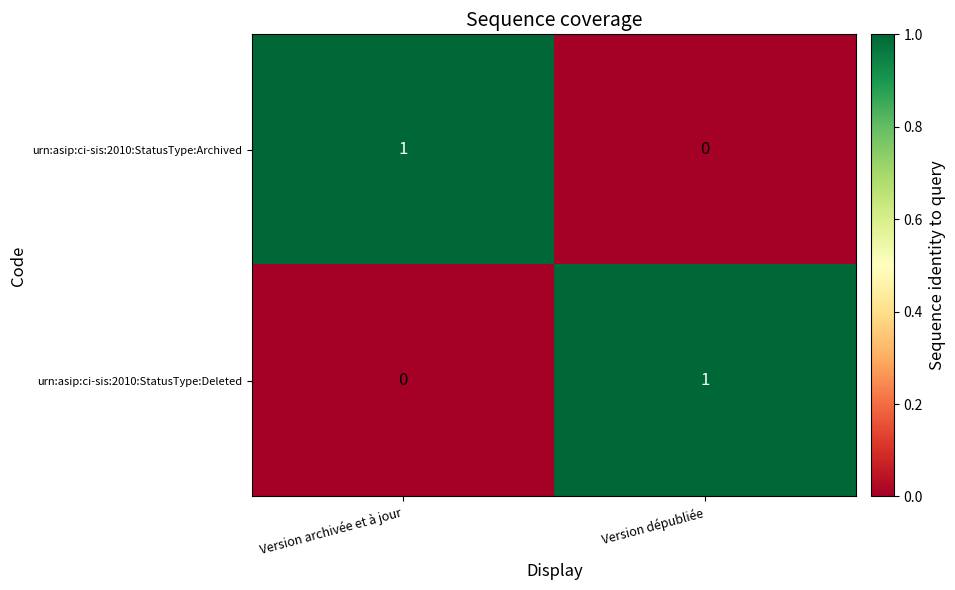

At Version dépubliée, list the series in order from largest to smallest.

urn:asip:ci-sis:2010:StatusType:Deleted, urn:asip:ci-sis:2010:StatusType:Archived